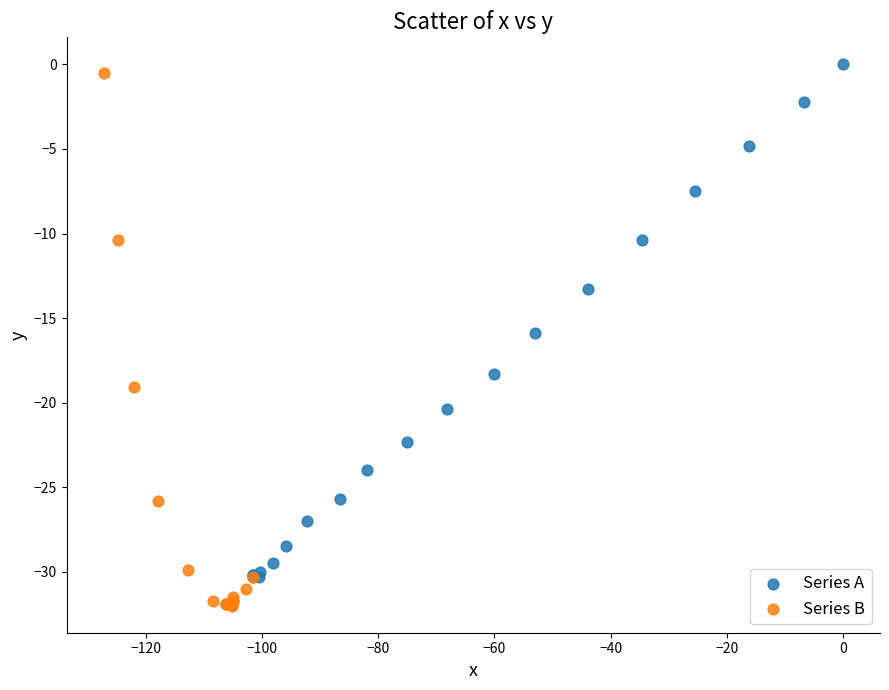

Which series contains the lowest Y value?

Series B